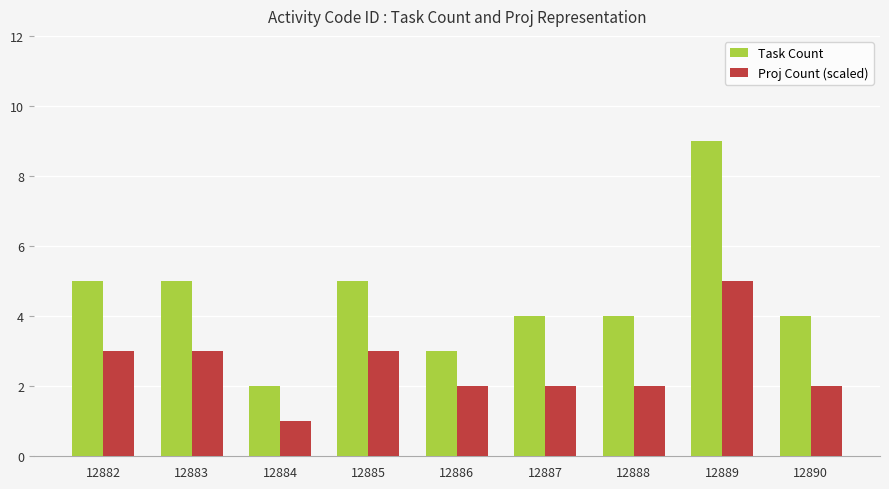

Is it true that Task Count equals 3 at 12885?

False